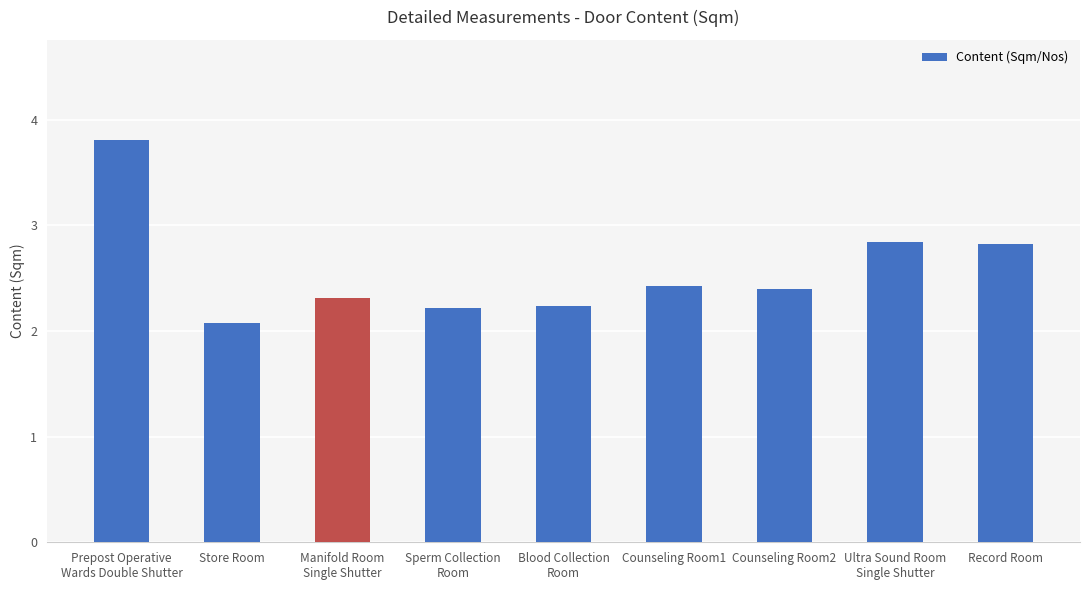

What position from the left is Record Room?

9